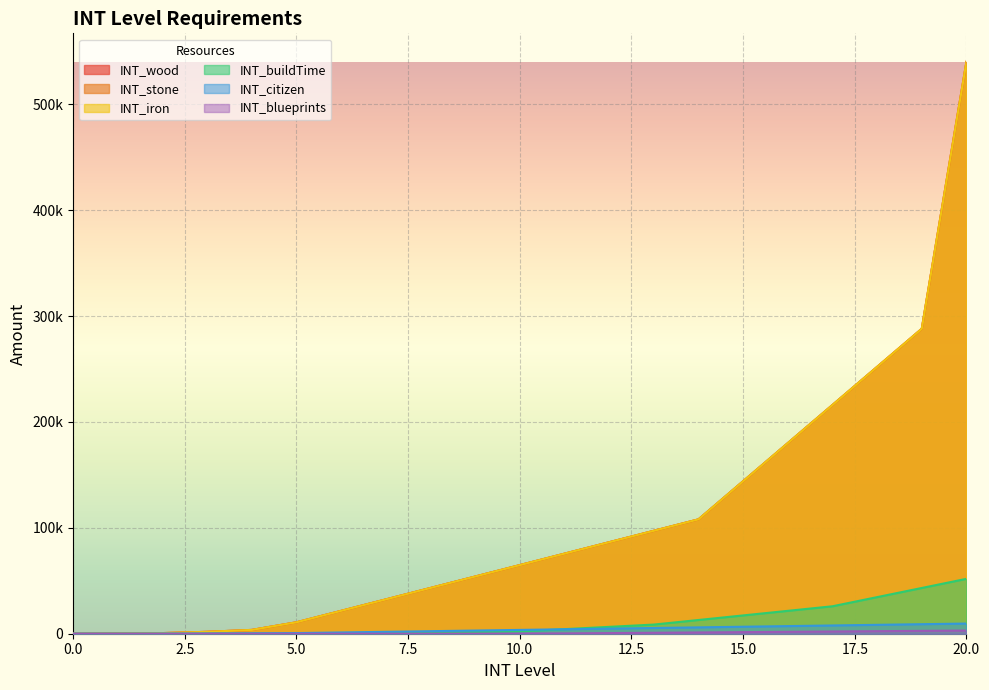

At which label does INT_buildTime reach its peak?

20